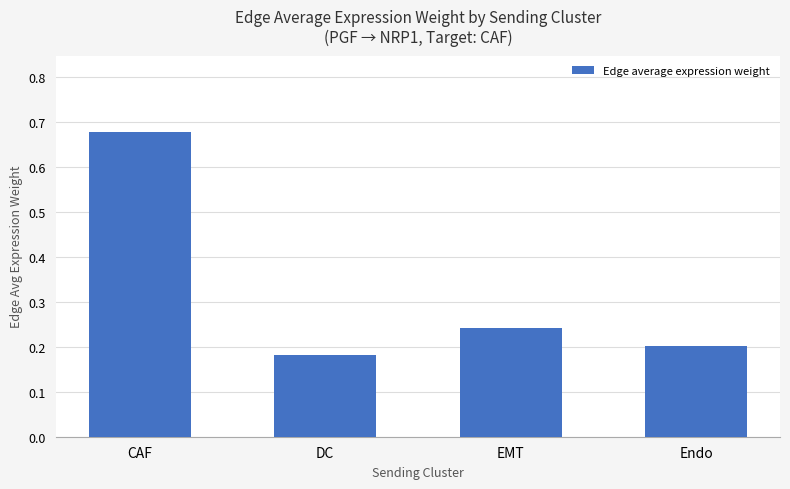

What is the sum of the values at EMT and DC?

0.4